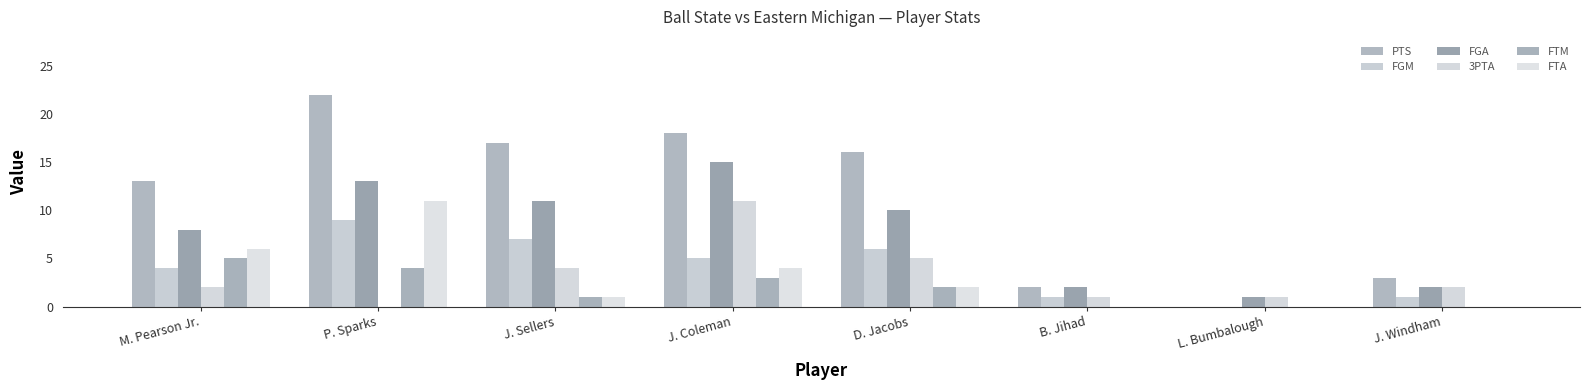

Reading left to right, list all the values displayed in this chart.

PTS: 13	22	17	18	16	2	0	3
FGM: 4	9	7	5	6	1	0	1
FGA: 8	13	11	15	10	2	1	2
3PTA: 2	0	4	11	5	1	1	2
FTM: 5	4	1	3	2	0	0	0
FTA: 6	11	1	4	2	0	0	0